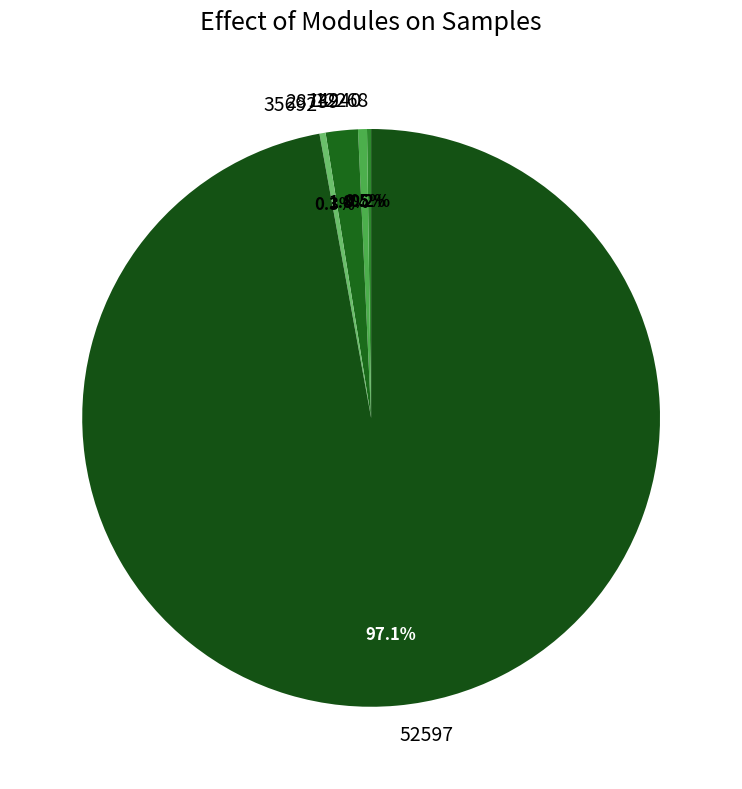

What is the largest slice in the pie chart?

52597